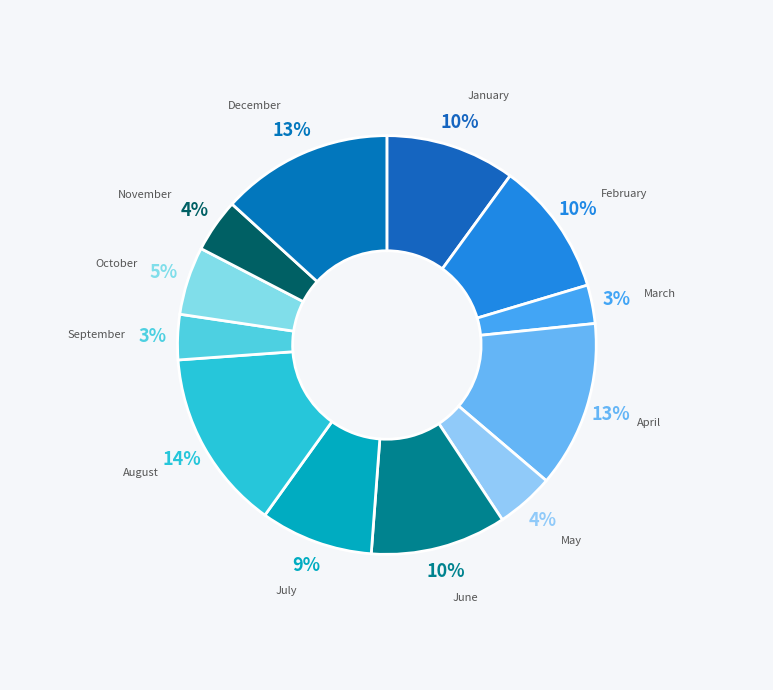

Count the number of slices in the pie.

12